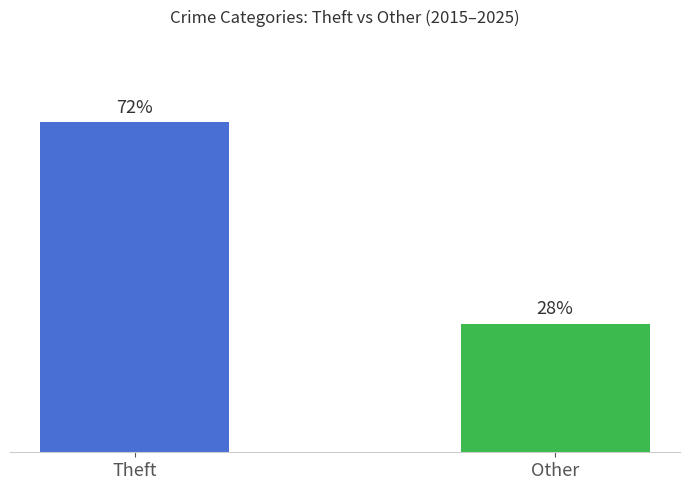

Which category has the highest value across all series?

Theft